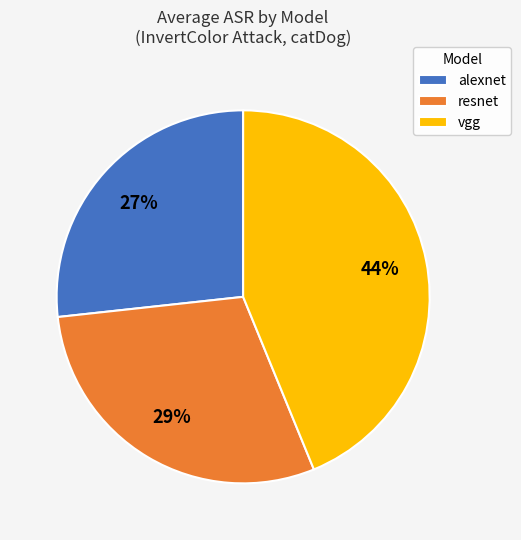

What is the smallest slice in the pie chart?

alexnet